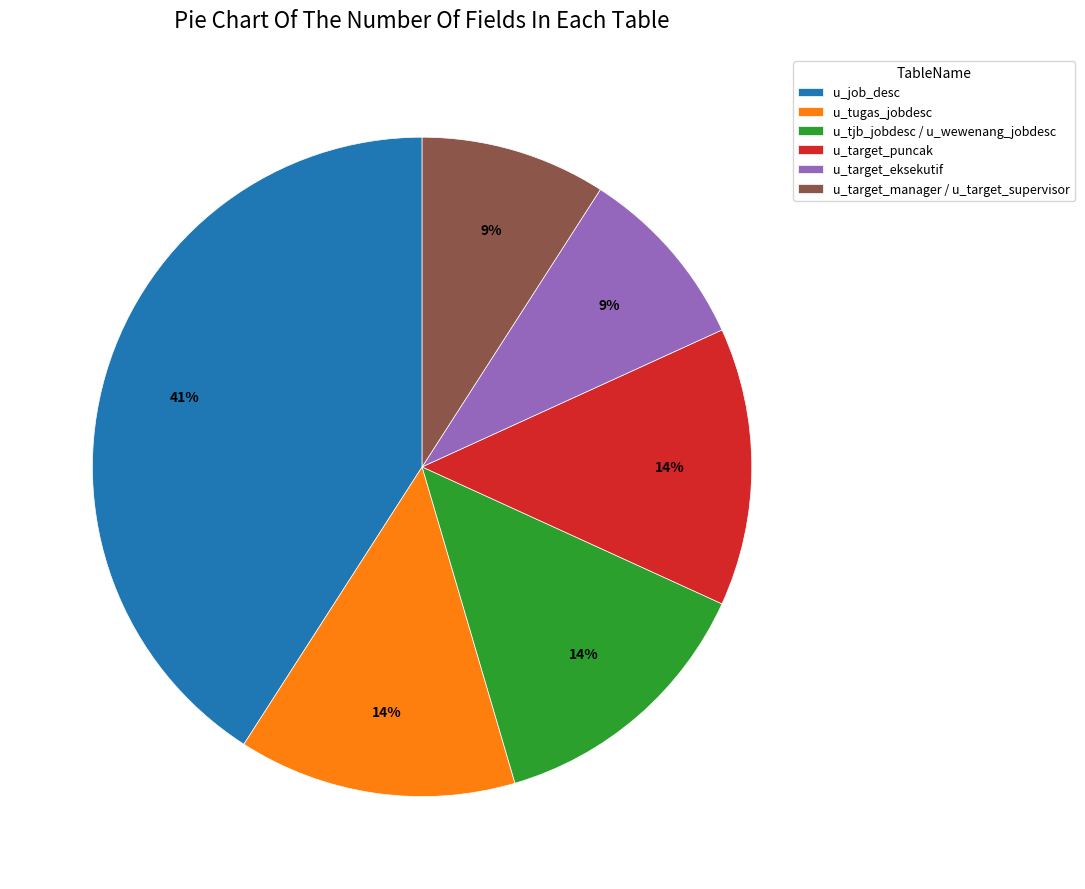

Is the sum of u_tjb_jobdesc / u_wewenang_jobdesc and u_job_desc greater than half?

Yes